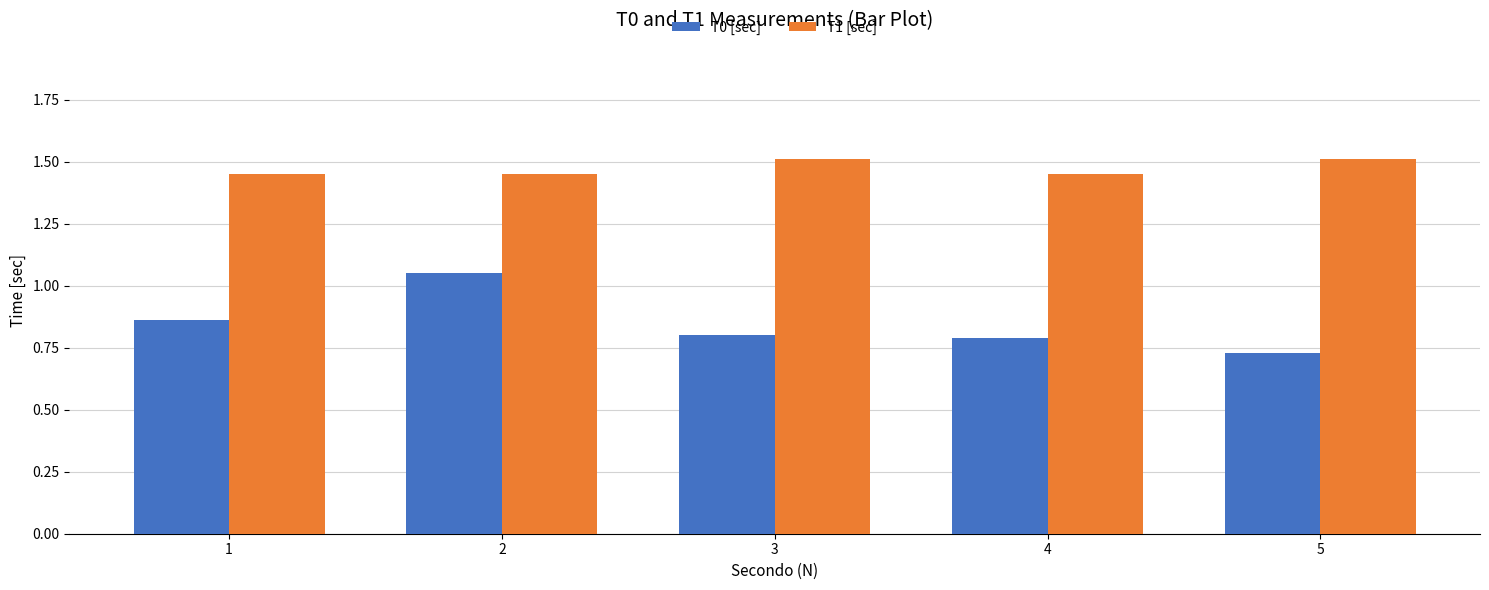

What are all the series names shown in the legend?

T0 [sec], T1 [sec]